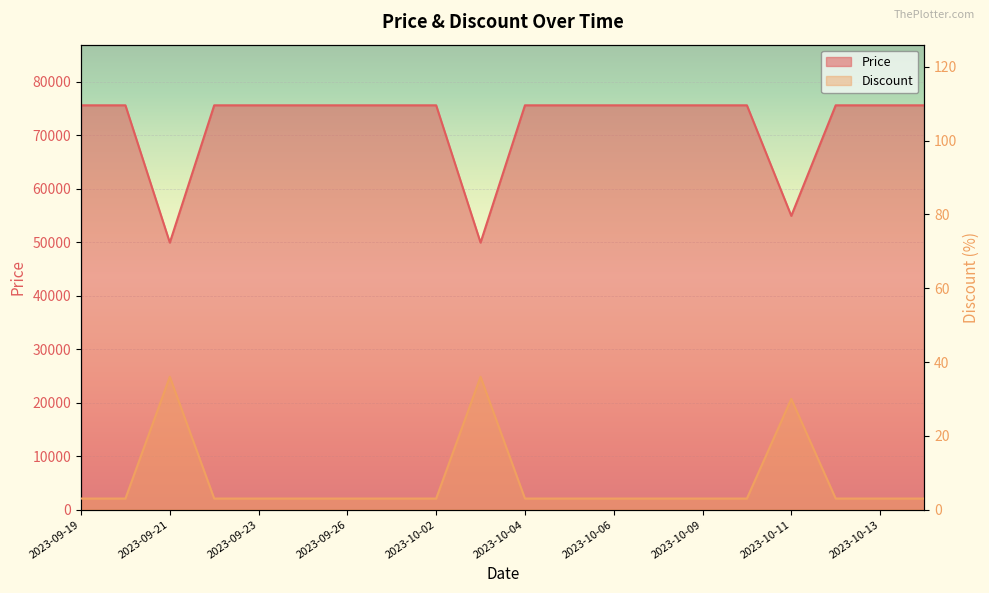

What is the total value across all series at 2023-09-23?

75563